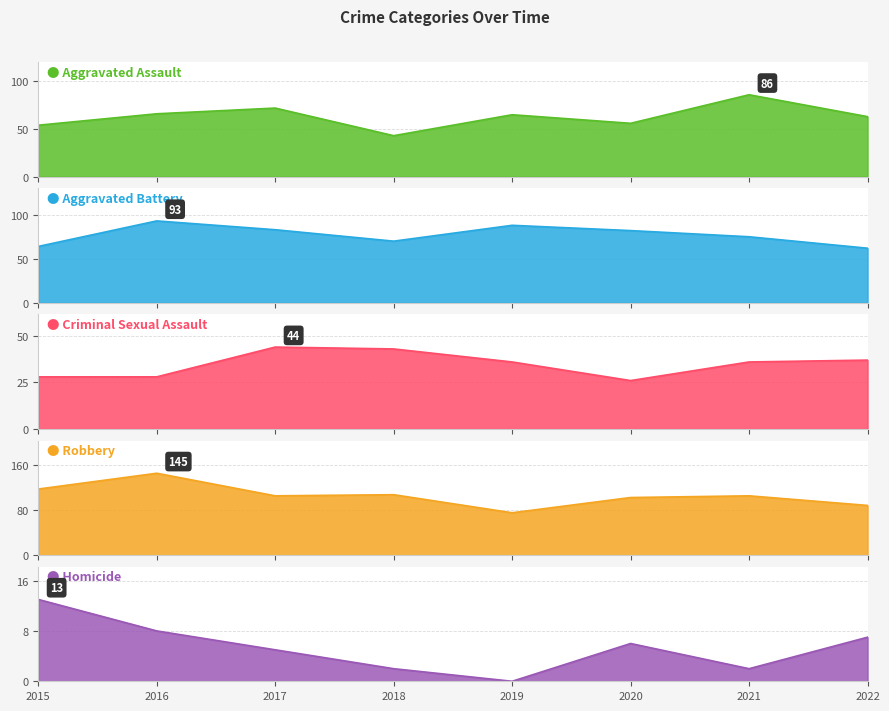

How many data points does each series have?

8